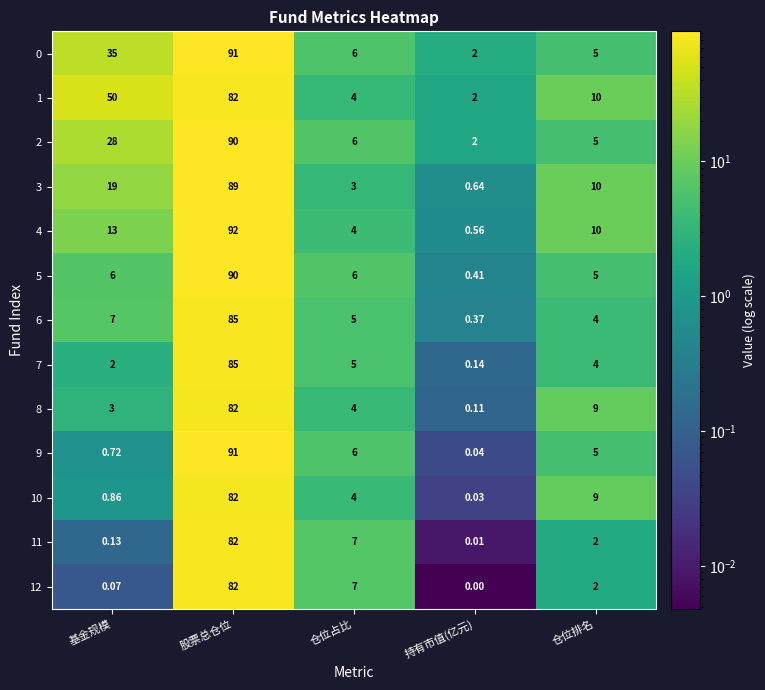

Rank the categories by 0 value from highest to lowest.

股票总仓位, 基金规模, 仓位占比, 仓位排名, 持有市值(亿元)